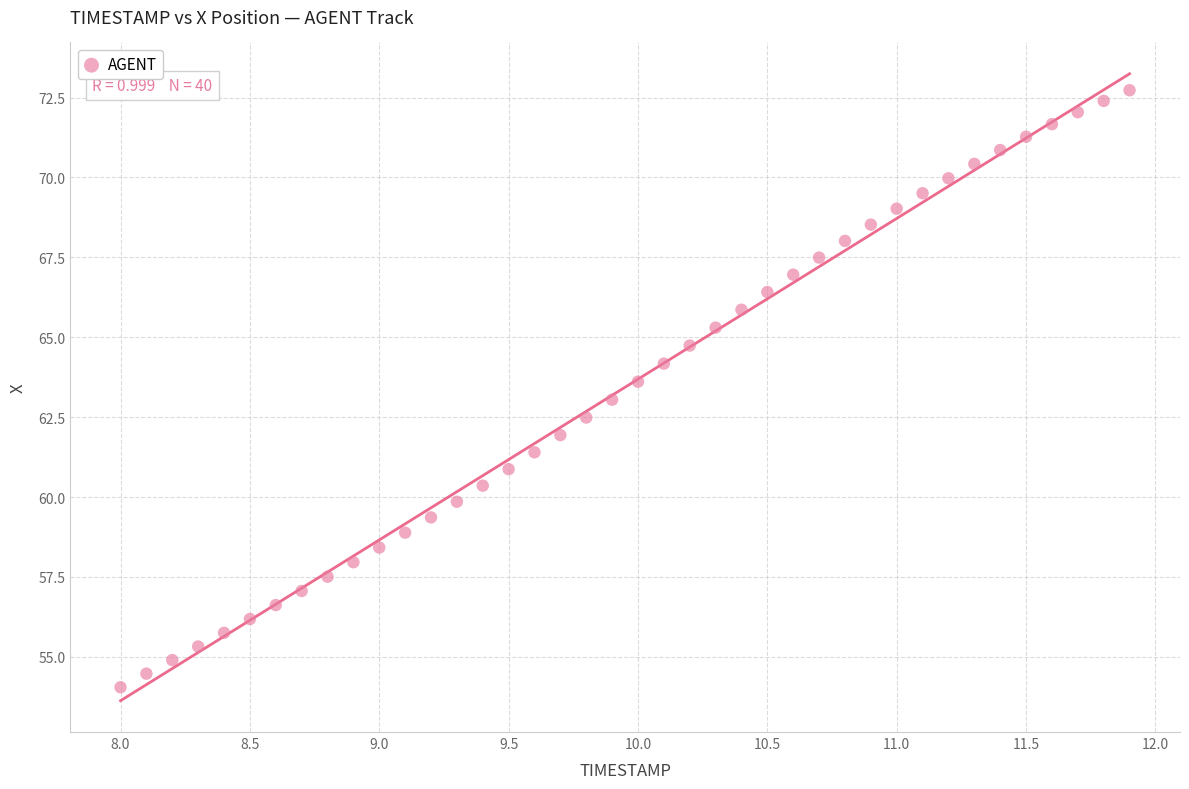

What is the range of Y values (max minus min)?

18.7